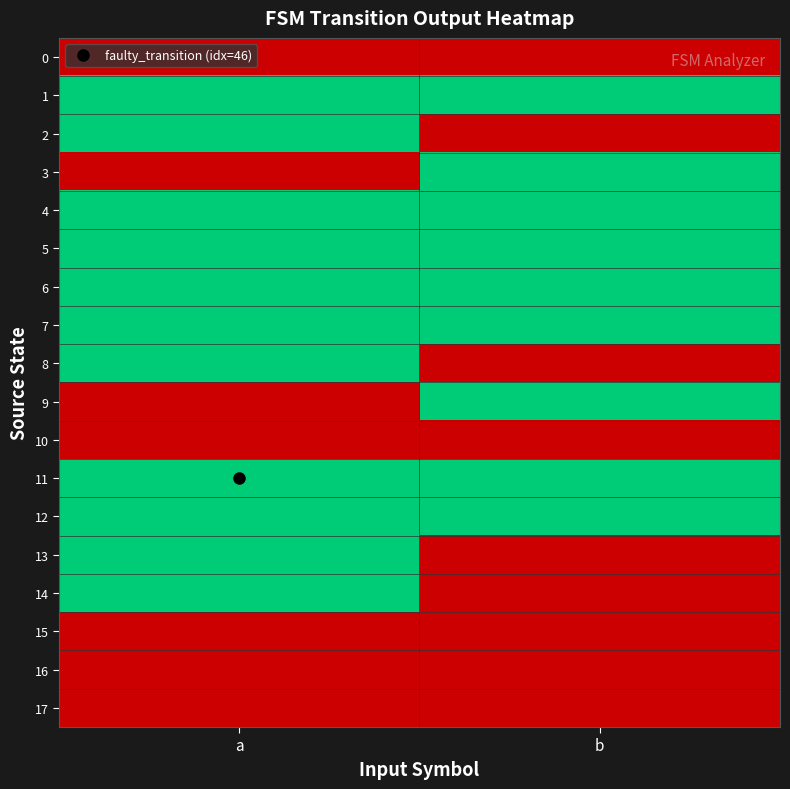

Reading left to right, what are all the values shown in this chart?

0: a=0	b=0
1: a=1	b=1
2: a=1	b=0
3: a=0	b=1
4: a=1	b=1
5: a=1	b=1
6: a=1	b=1
7: a=1	b=1
8: a=1	b=0
9: a=0	b=1
10: a=0	b=0
11: a=1	b=1
12: a=1	b=1
13: a=1	b=0
14: a=1	b=0
15: a=0	b=0
16: a=0	b=0
17: a=0	b=0